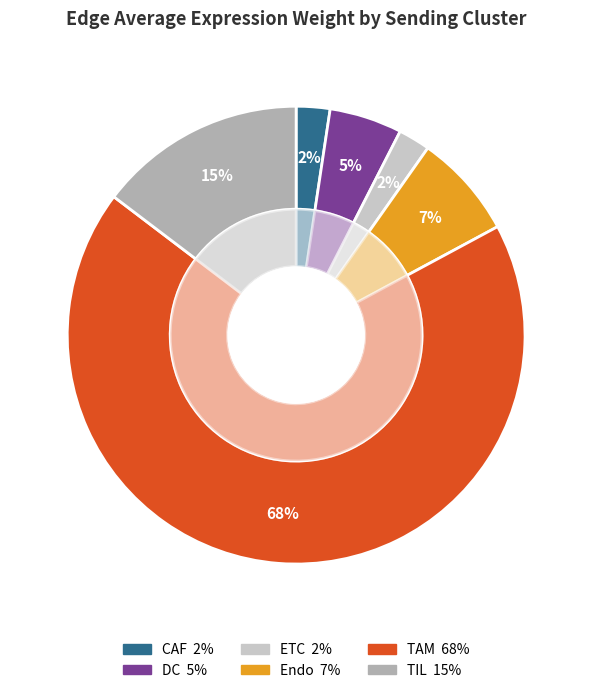

What is the smallest slice in the pie chart?

ETC